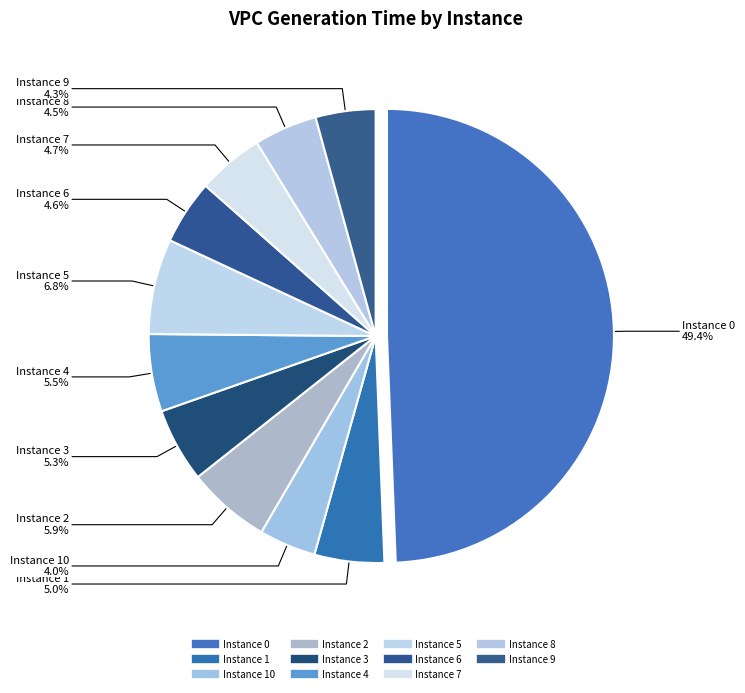

How many slices are in this pie chart?

11